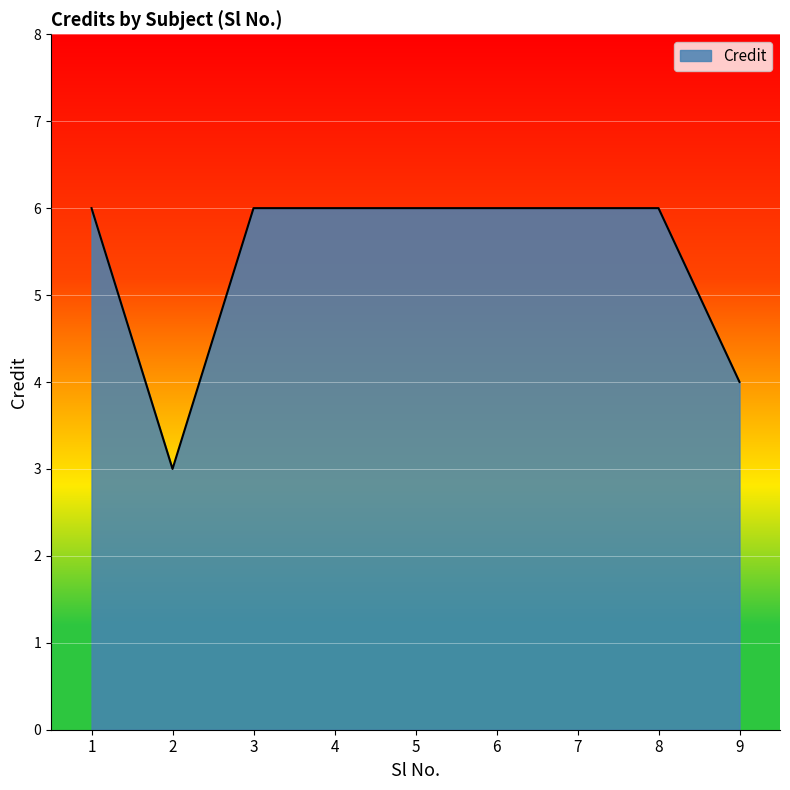

What is the difference between the maximum and minimum values?

3